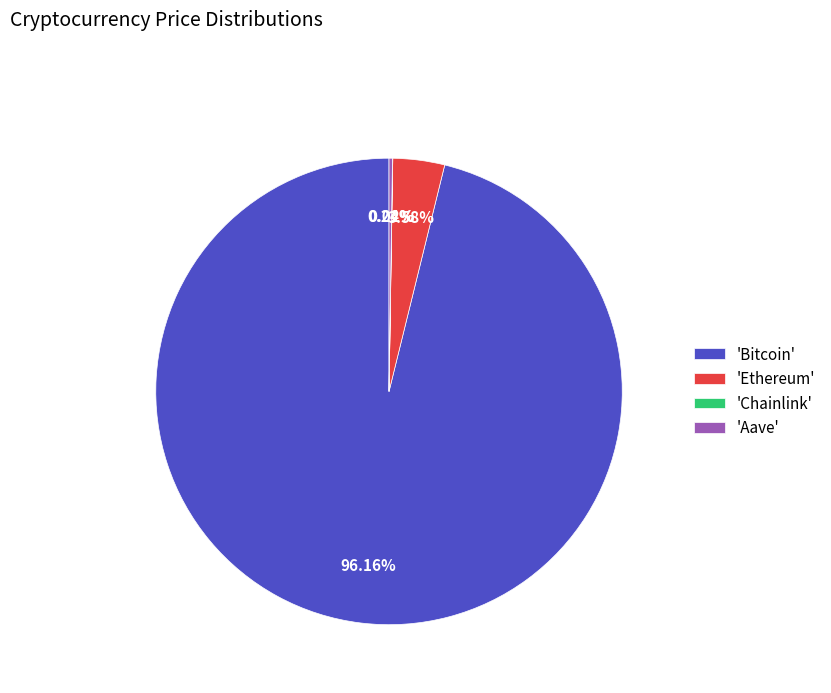

Does 'Ethereum' account for over 50% of the chart?

No